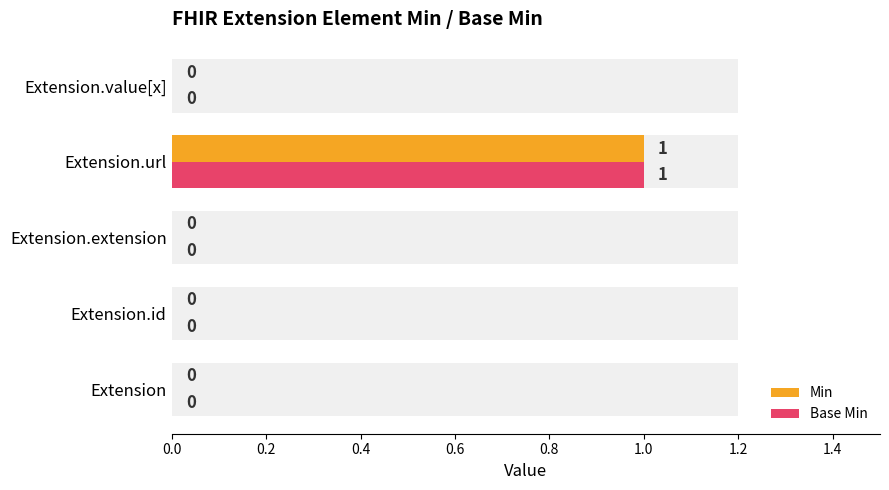

What are all the series names shown in the legend?

Min, Base Min